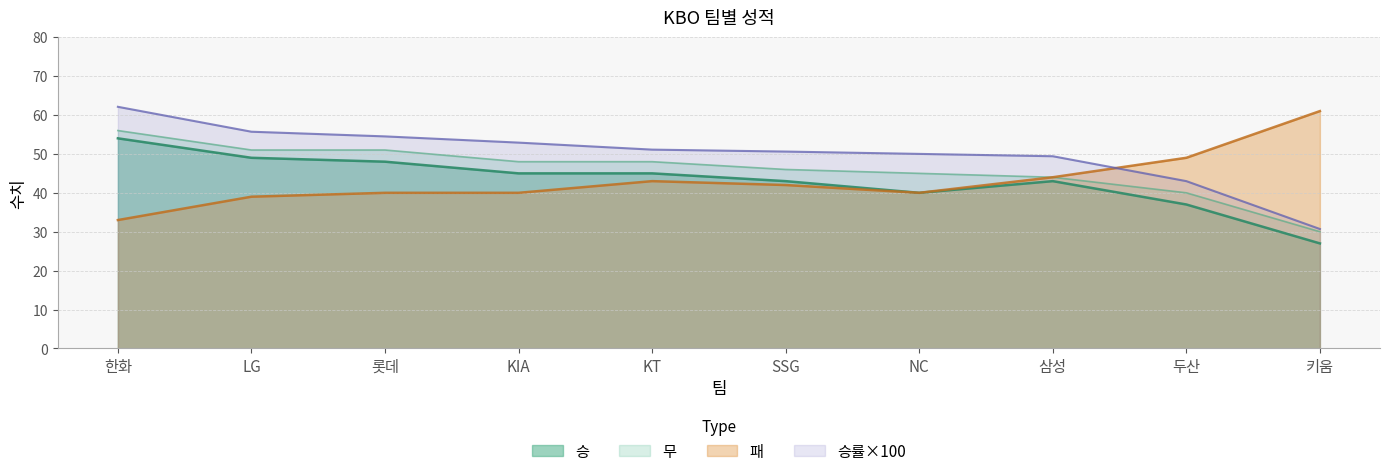

Is the value of 승률×100 at 키움 greater than the value of 패 at KIA?

No